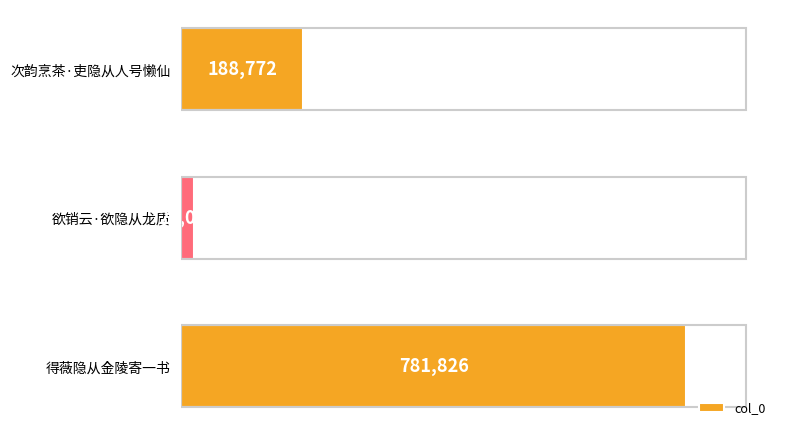

Reading top to bottom, transcribe all the data shown in this chart.

188772	20099	781826